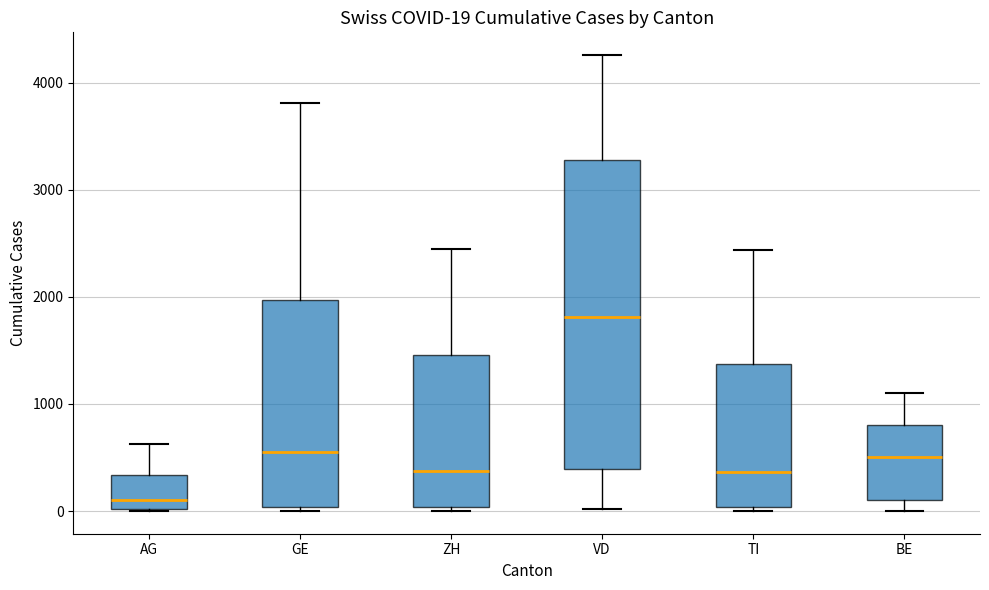

Which box is the tallest, from its lower edge to its upper edge?

VD